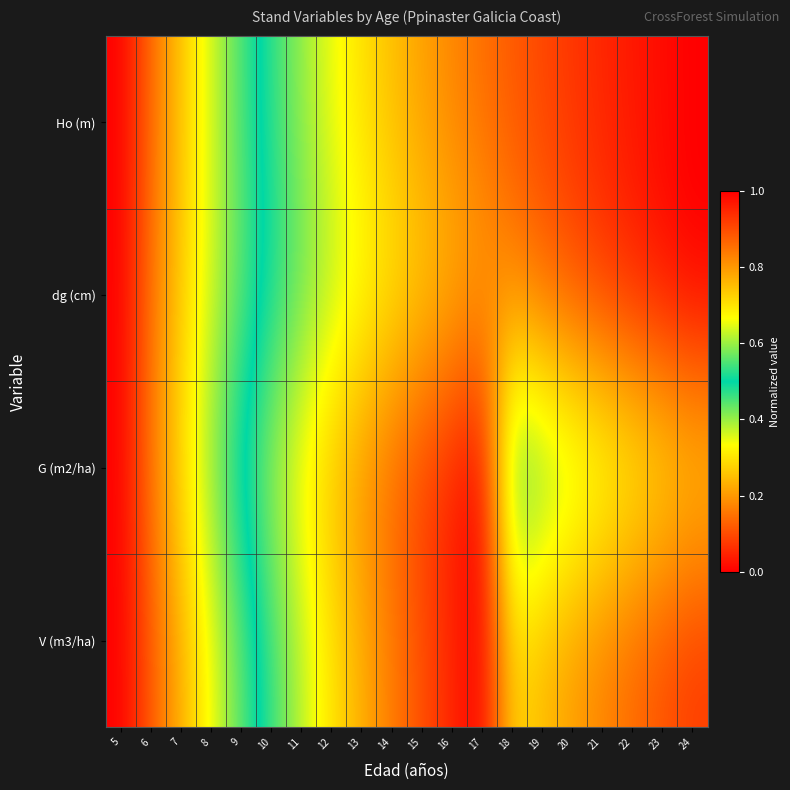

At which category is the sum across all series the highest?

24